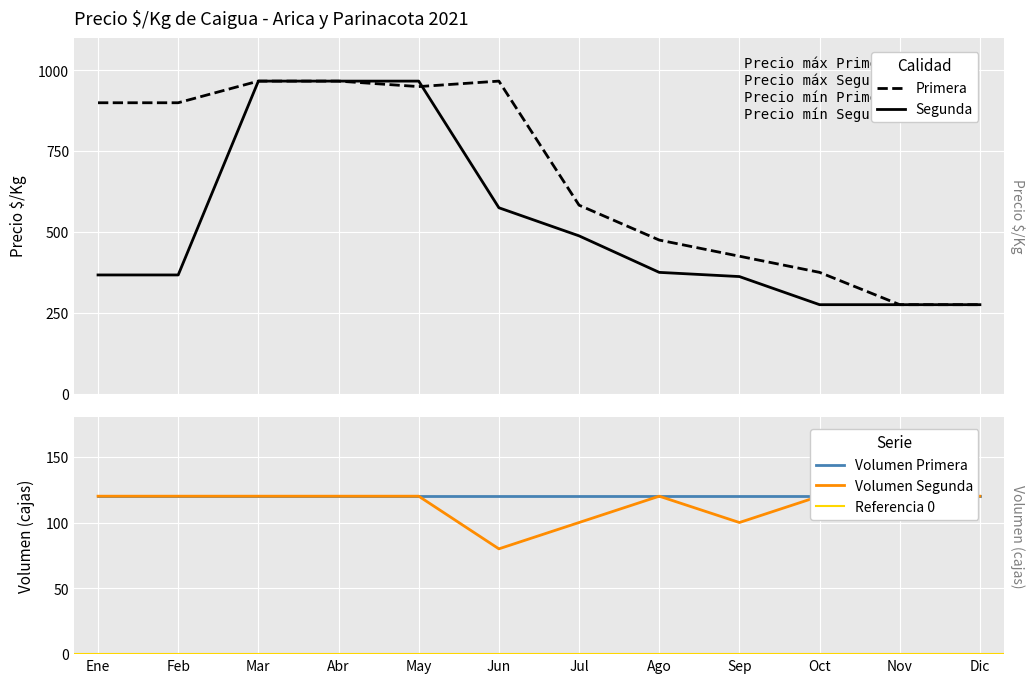

At which category is the sum across all series the highest?

Mar